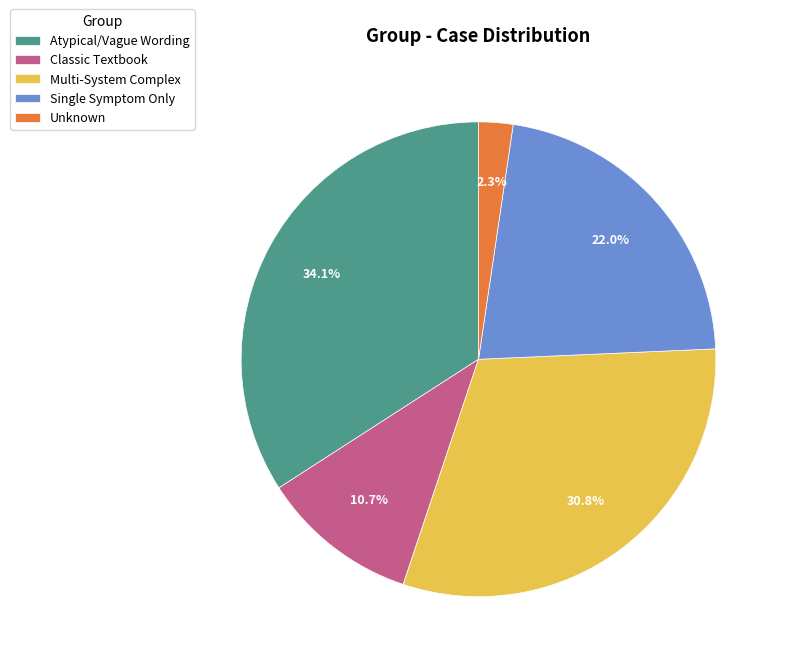

True or false: Multi-System Complex accounts for 31% of the total.

True